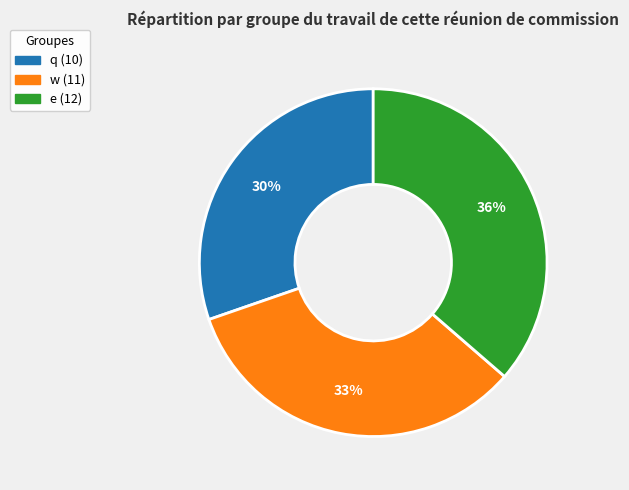

Count the number of slices in the pie.

3